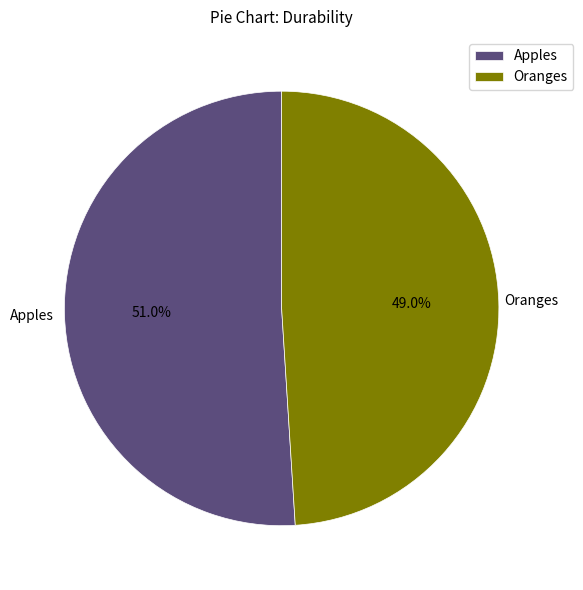

How many slices are in this pie chart?

2